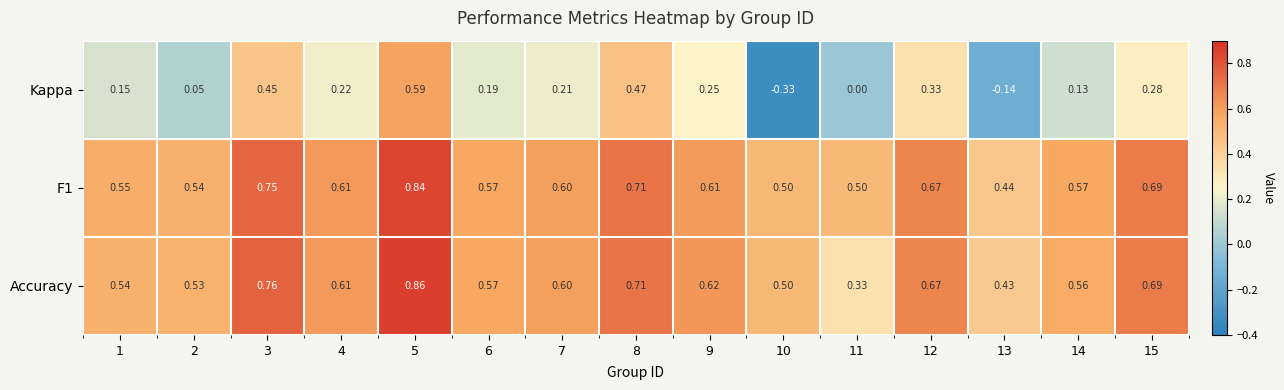

Which series has the largest range (max minus min)?

Kappa